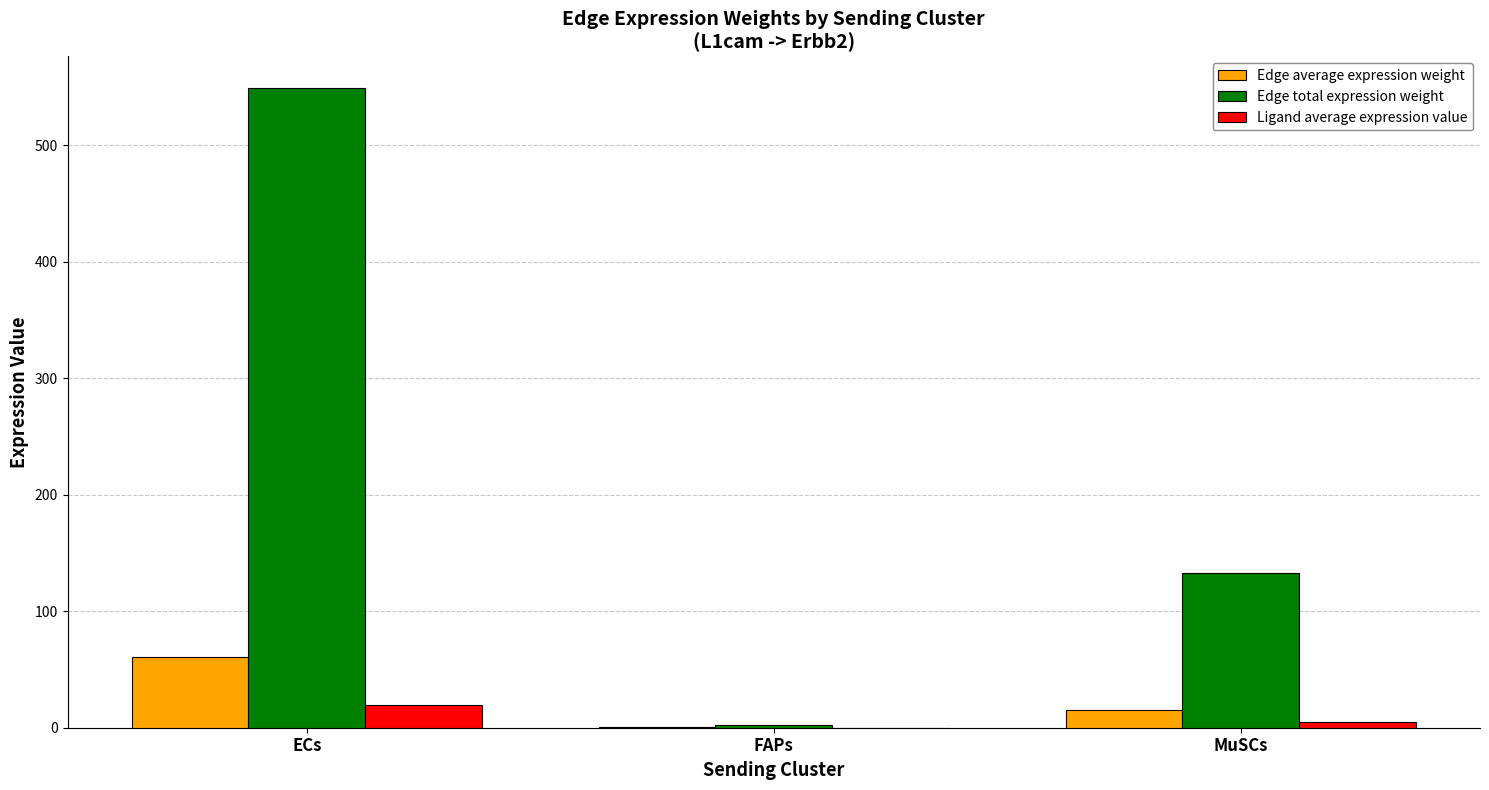

What is the sum of all Edge total expression weight values?

684.8